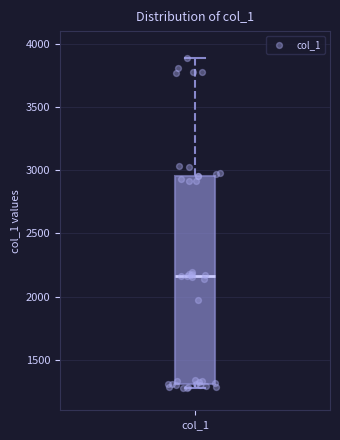

Read this box plot against the y-axis: the position of the median line, the range covered by the box, and the ends of both whiskers. The values are not printed on the chart, so give them approximately, as read against the axis.

median 2150, box 1300 to 2950, whiskers 1300 (just below the box's lower edge) to 3900